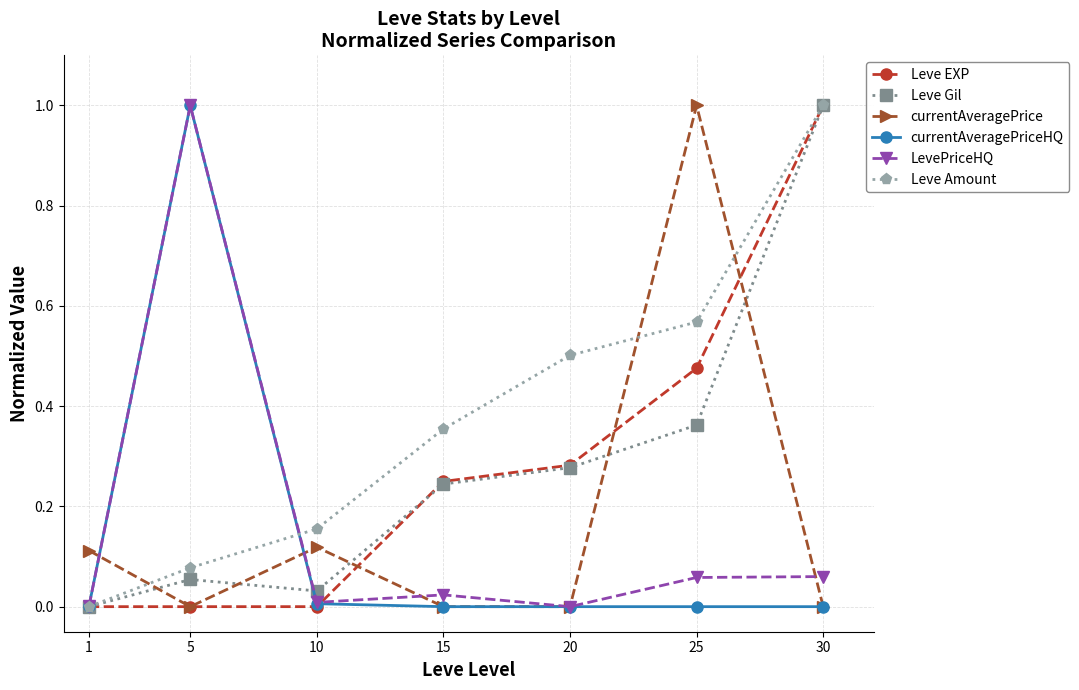

The Leve EXP series shows 0.2 at 25. True or false?

False